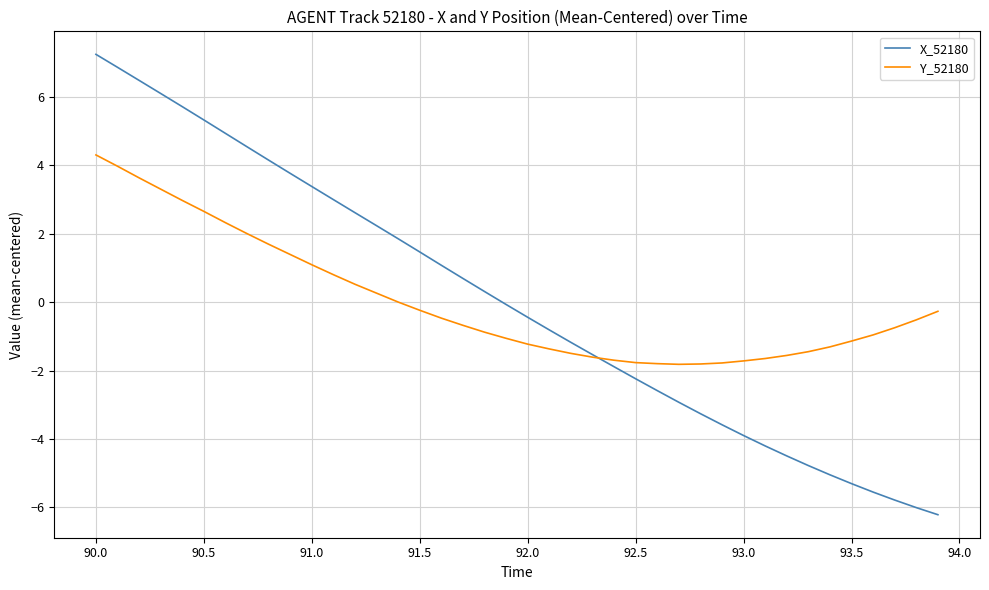

What is the greatest value displayed?

7.2